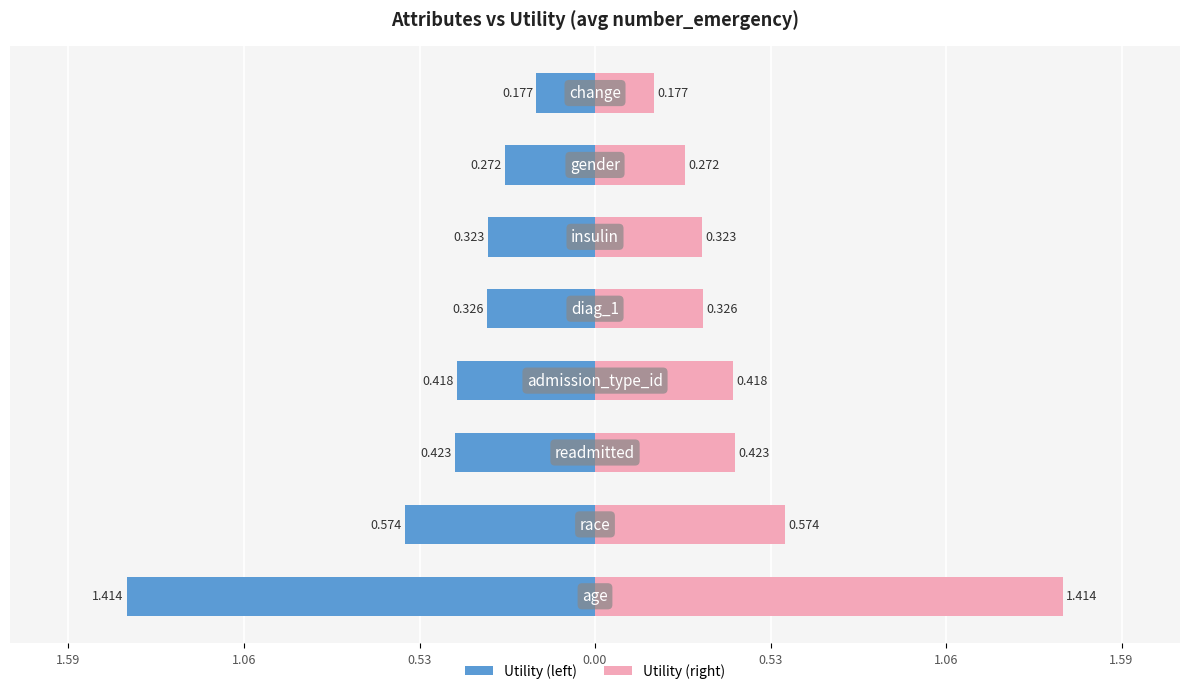

What is the value of the Utility (left) bar at the 2nd from the left?

-0.6